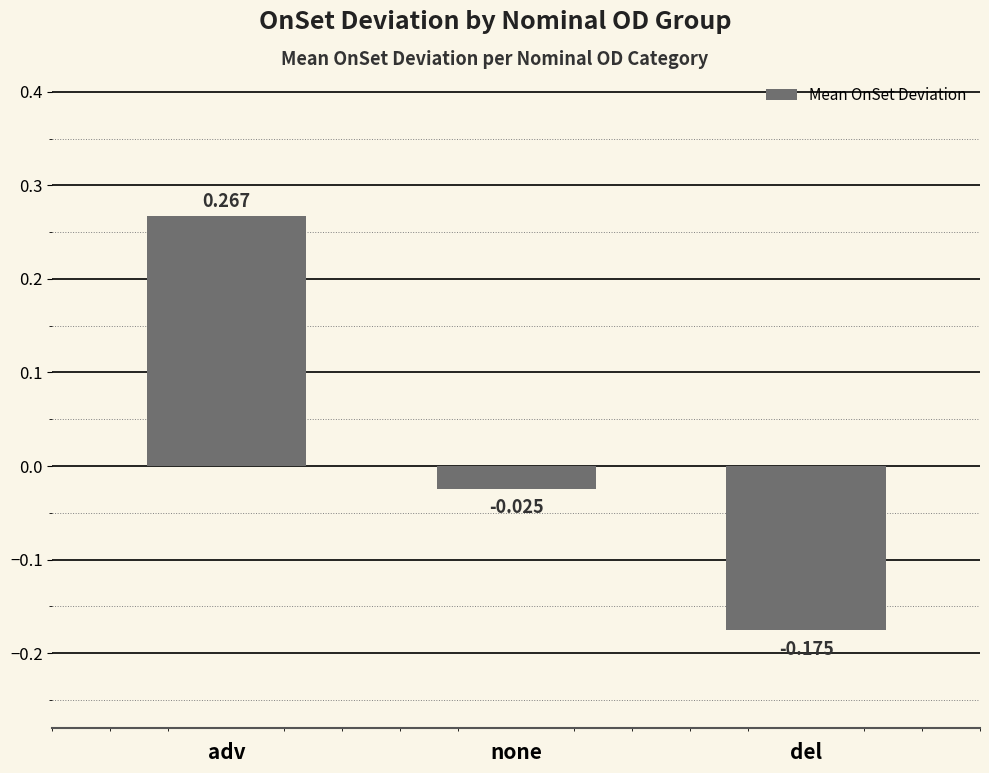

How many values exceed 0?

1